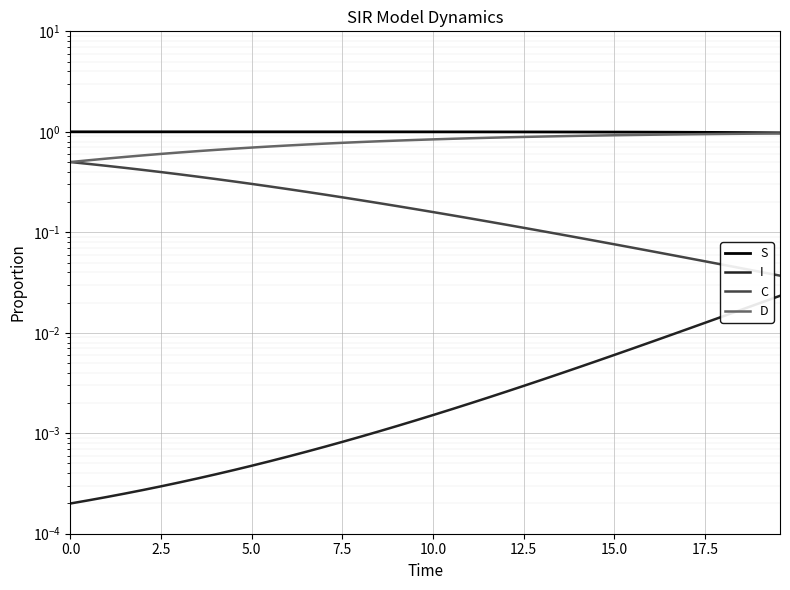

What is the value of the S point at the 27th from the left?

1.0